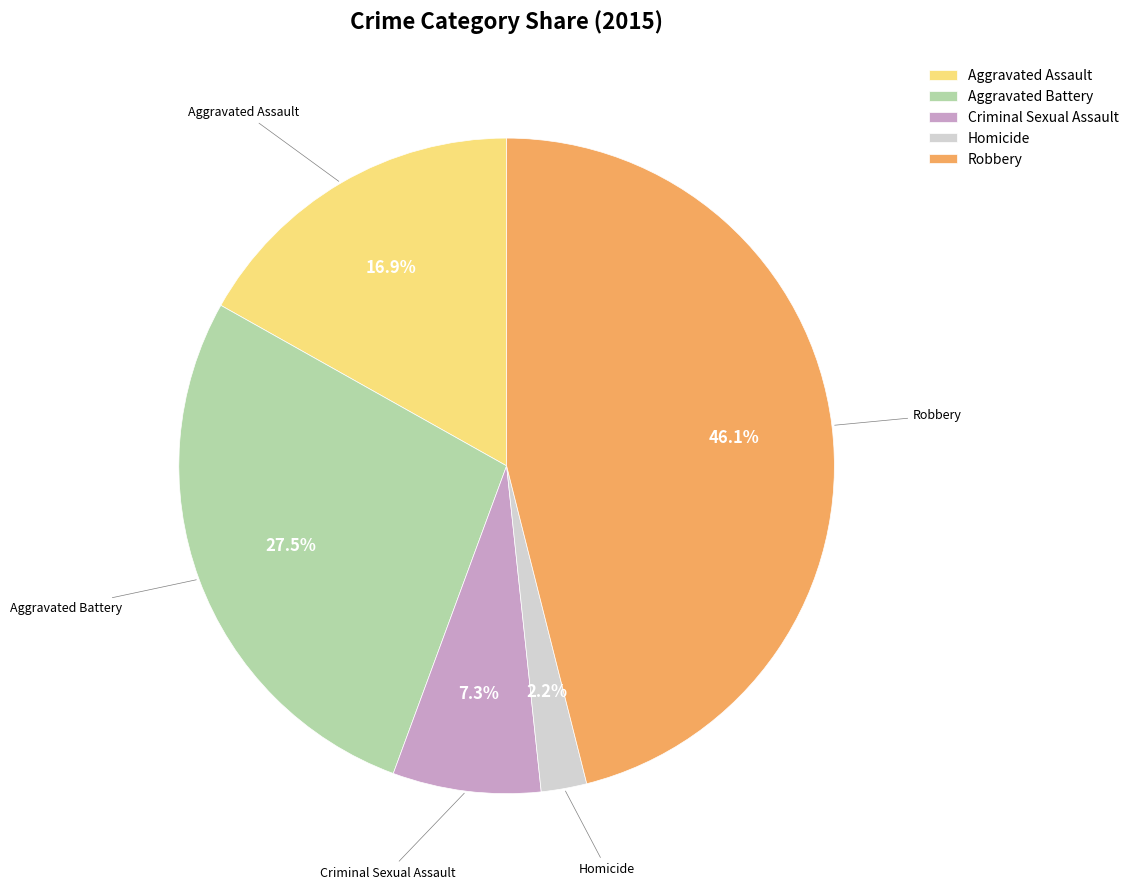

Does Aggravated Battery account for over 50% of the chart?

No